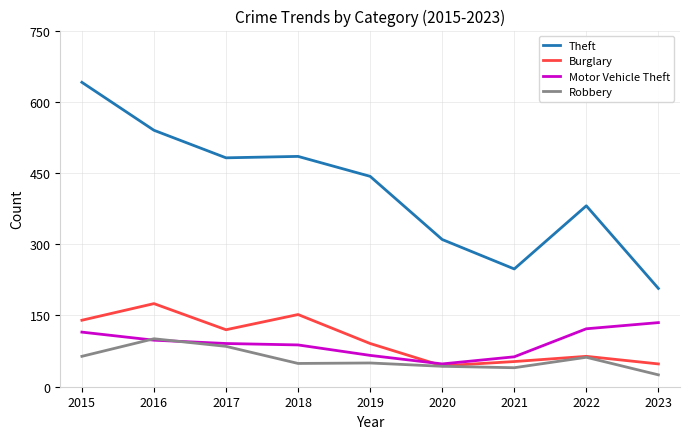

Which series has the largest total across all categories?

Theft